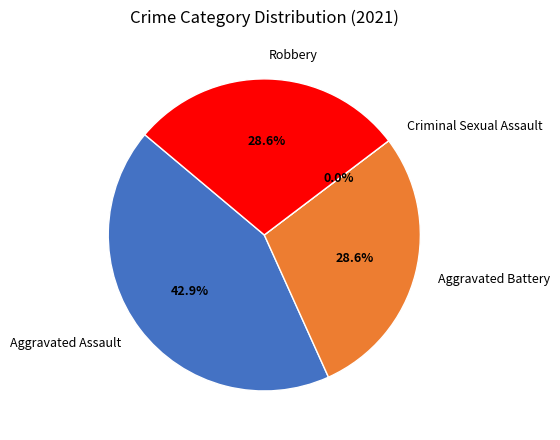

Does Aggravated Assault represent more than half of the total?

No